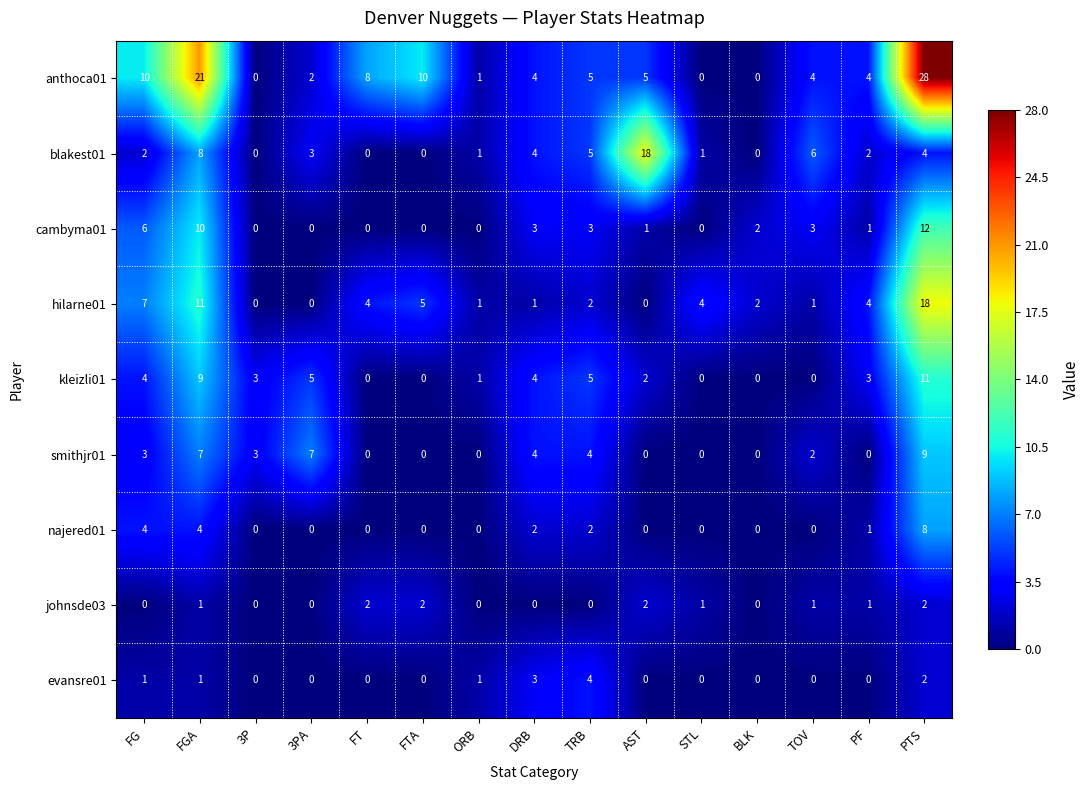

Which series has the largest range (max minus min)?

anthoca01